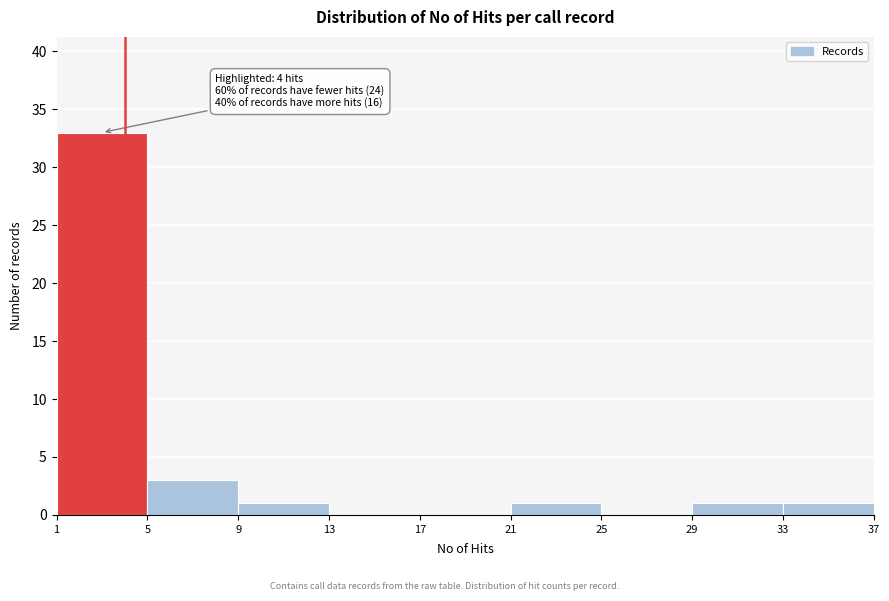

Over which range of the x-axis is the bar tallest?

1 to 5